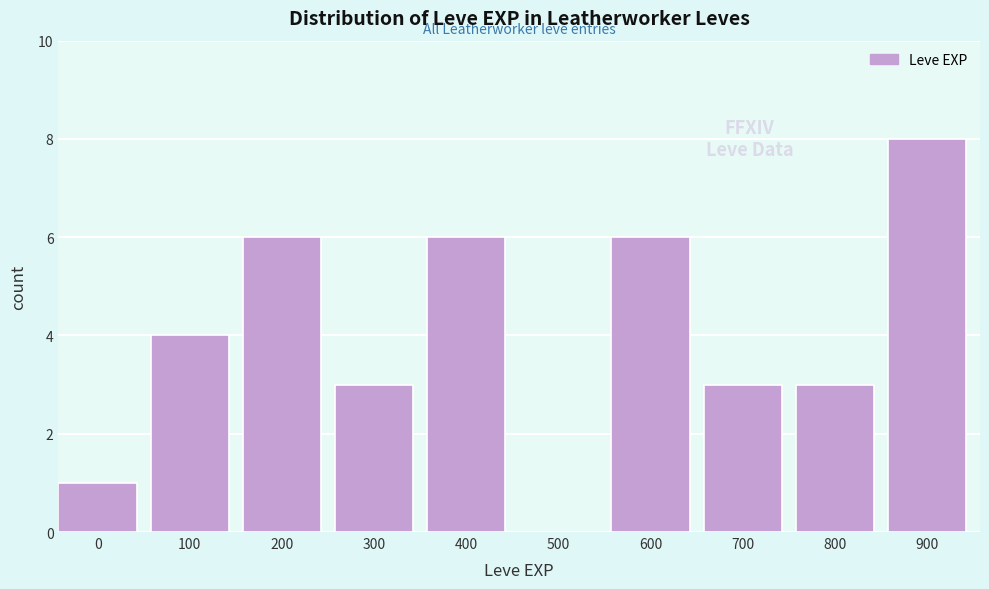

What is the greatest value displayed?

8